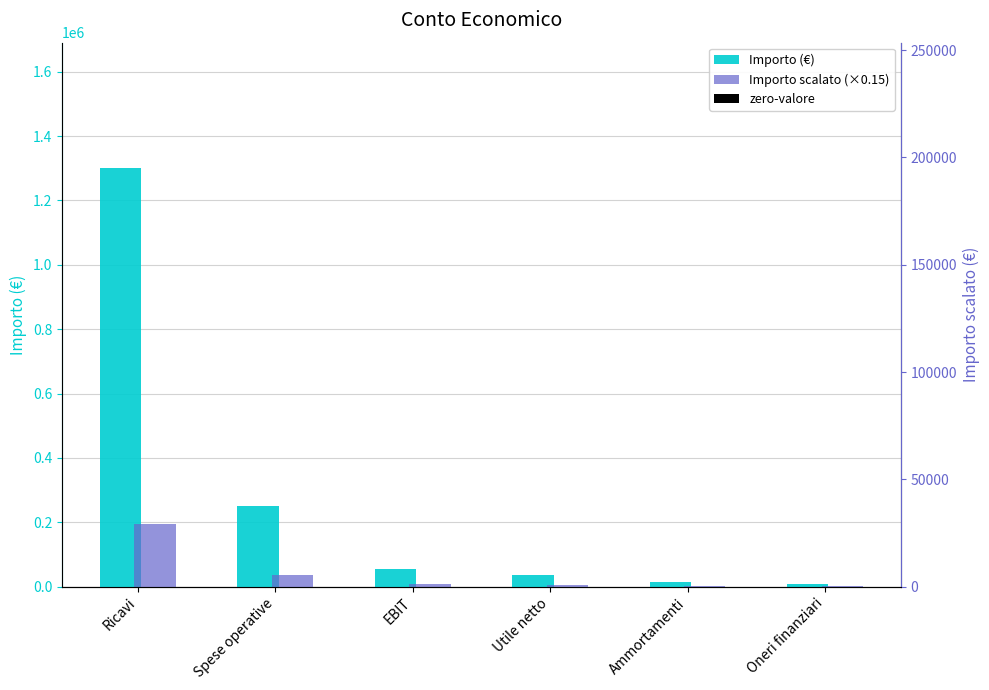

Rank the series by their maximum value, from lowest to highest.

Importo scalato (×0.15), Importo (€)